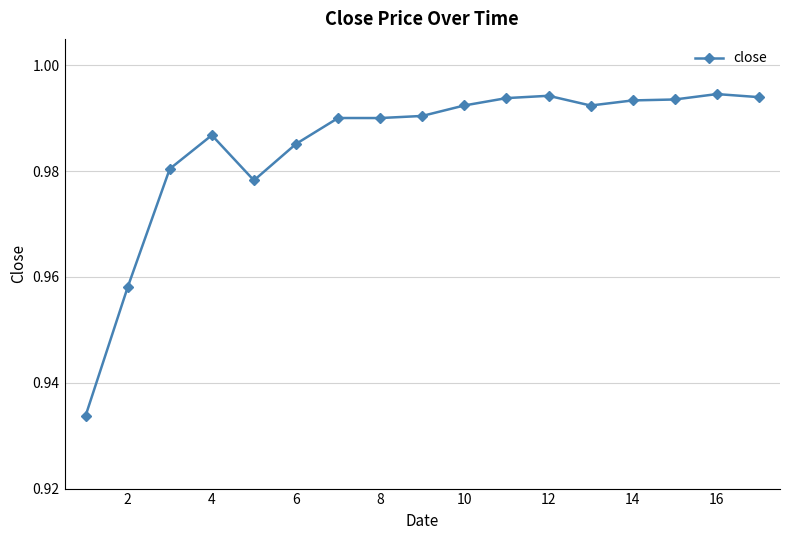

What is the difference between the second highest and minimum values?

0.1